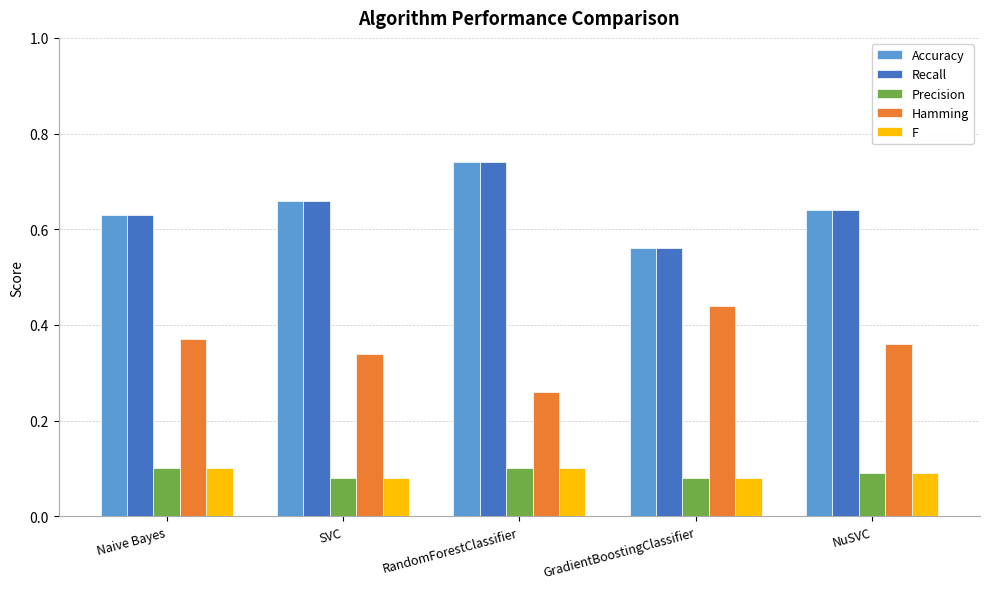

Count the number of data series in this chart.

5